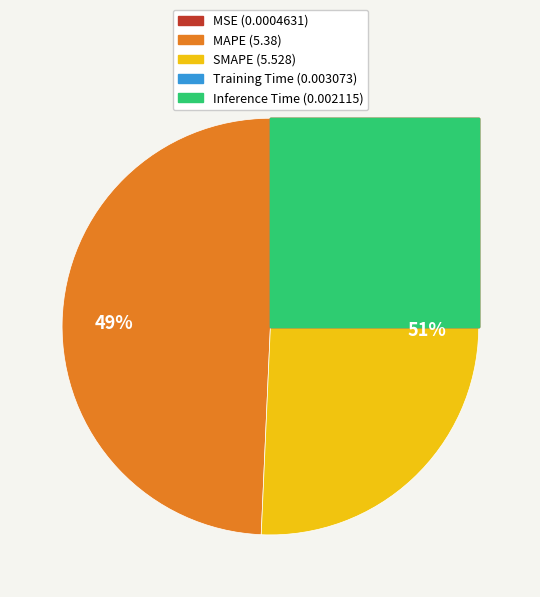

What is the total percentage of Training Time and MAPE?

49.3%